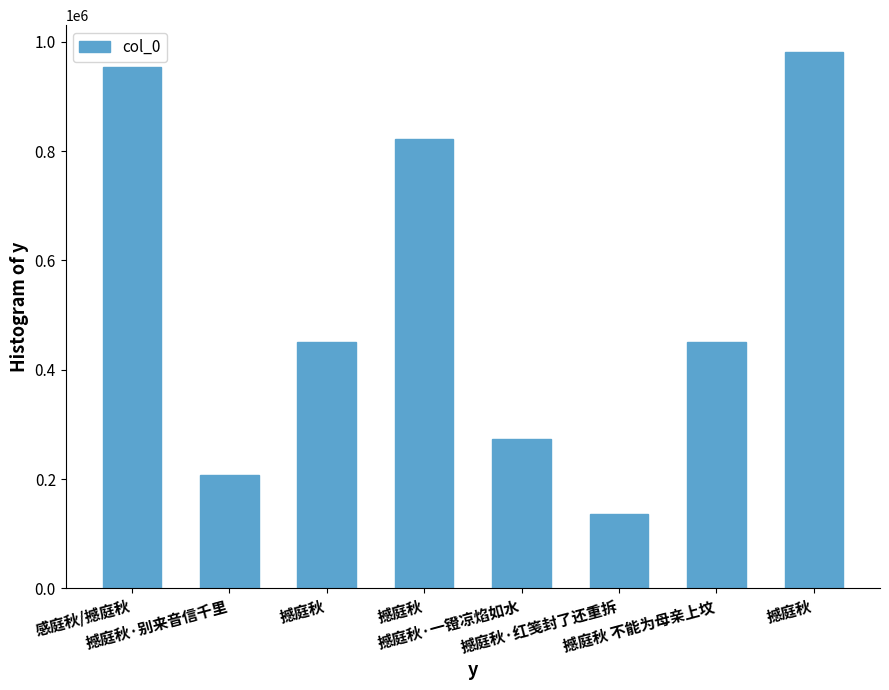

How many values are below 451251?

4